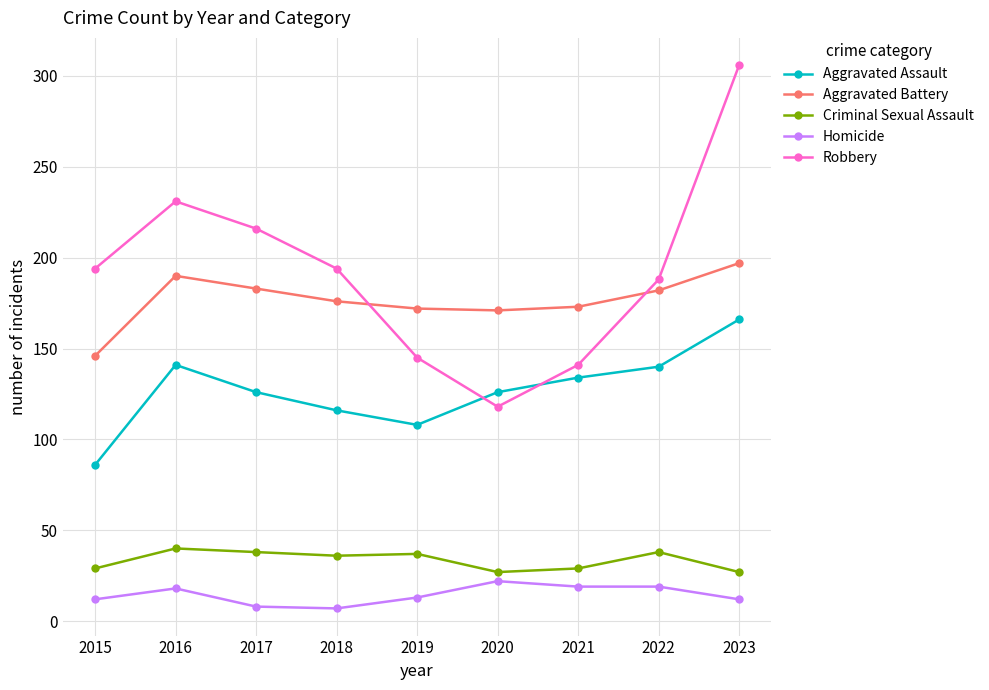

What is the value of the Criminal Sexual Assault point at the 1st from the left?

29